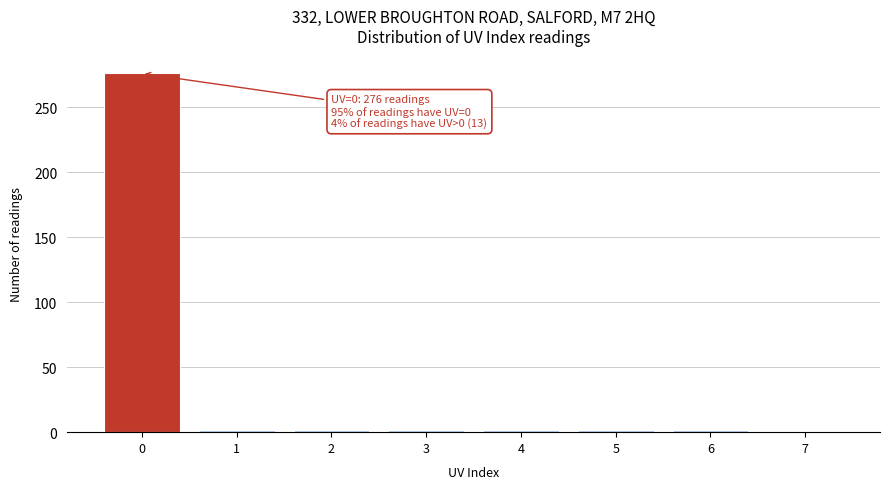

What is the difference between the maximum and minimum values?

275